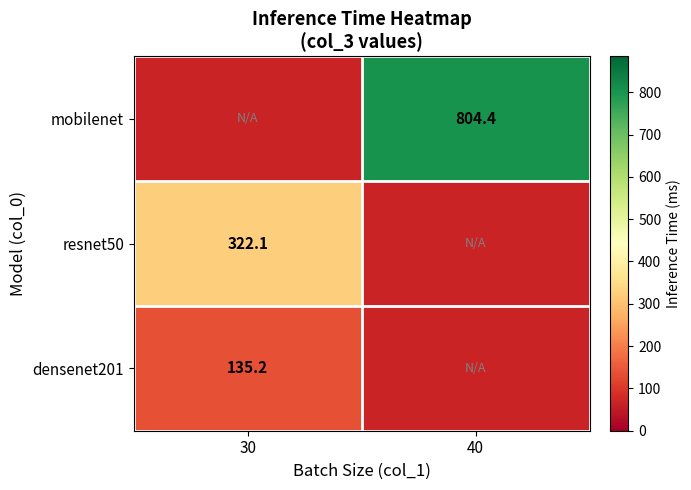

At which category does the chart reach its peak across all series?

40